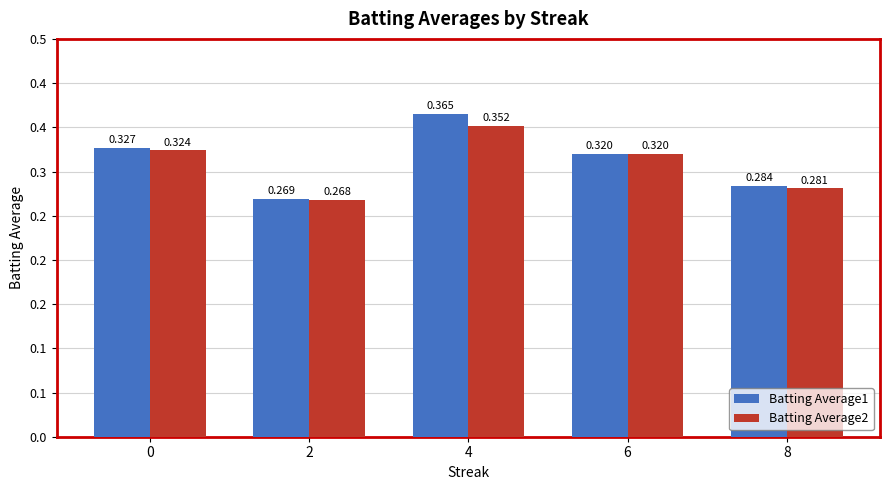

Reading left to right, list all the values displayed in this chart.

Batting Average1: 0=0.3	2=0.3	4=0.4	6=0.3	8=0.3
Batting Average2: 0=0.3	2=0.3	4=0.4	6=0.3	8=0.3